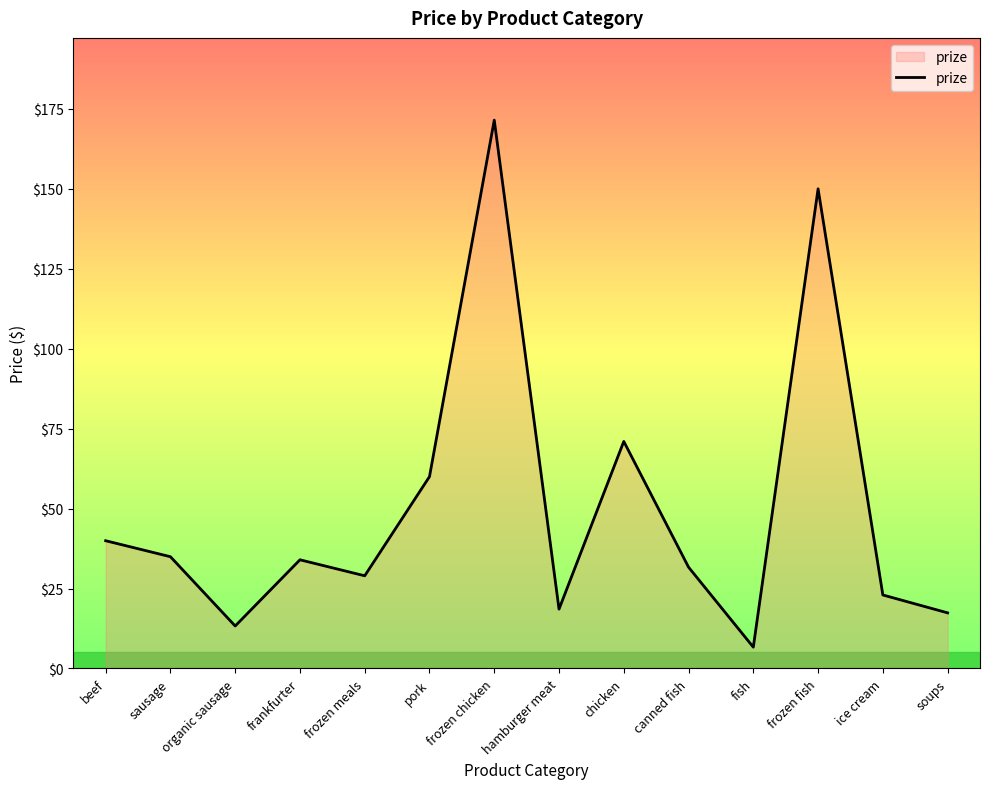

What is the difference between the maximum and minimum values?

164.8